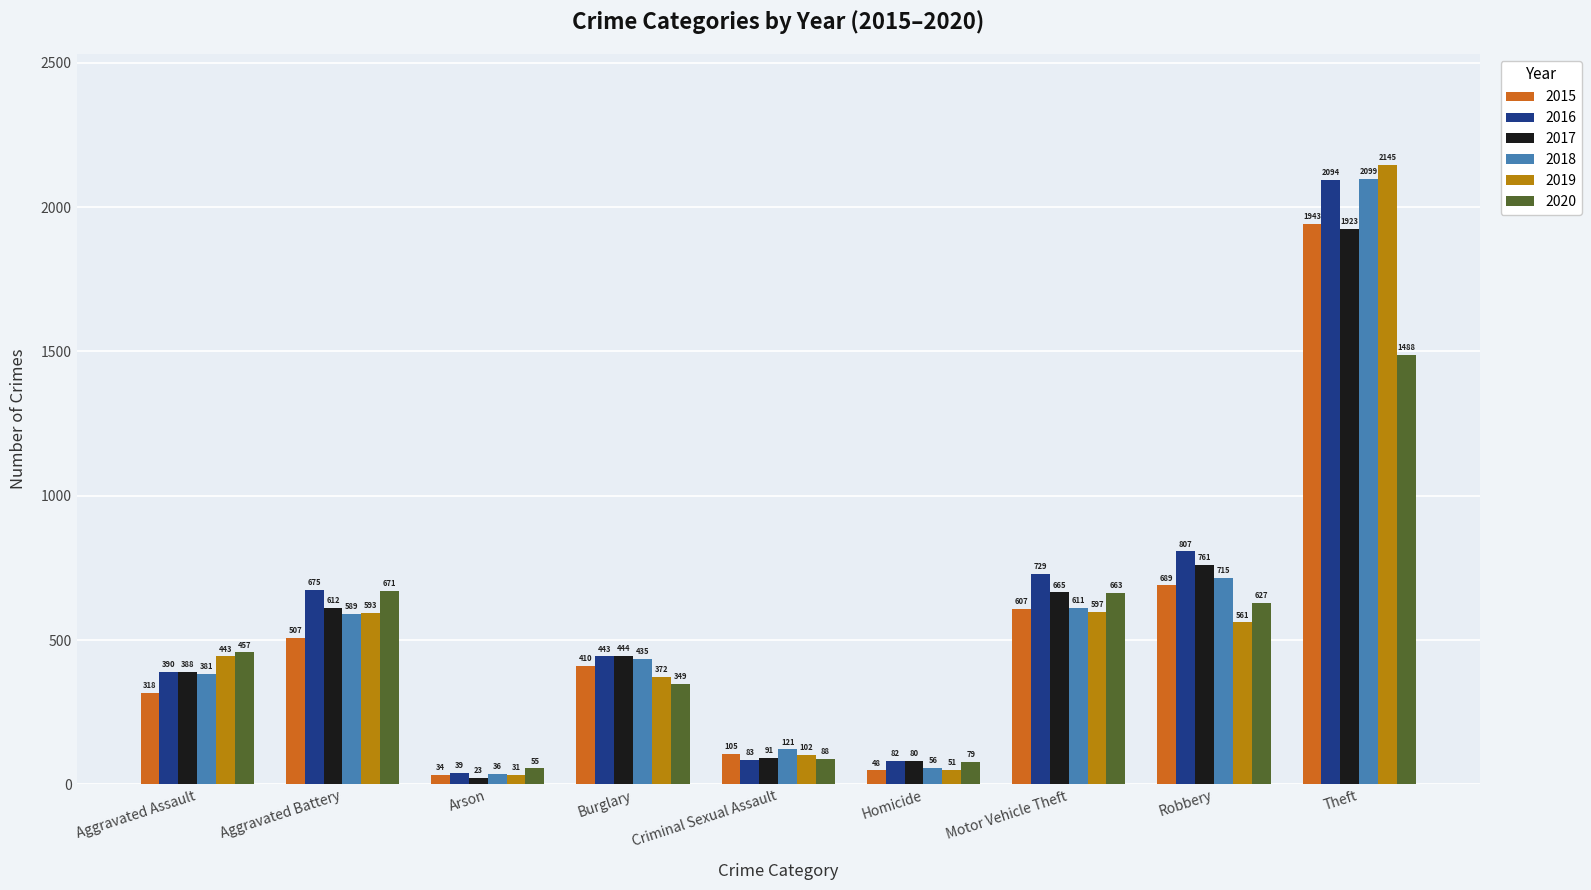

What is the difference between the maximum and minimum values in the 2020 series?

1433